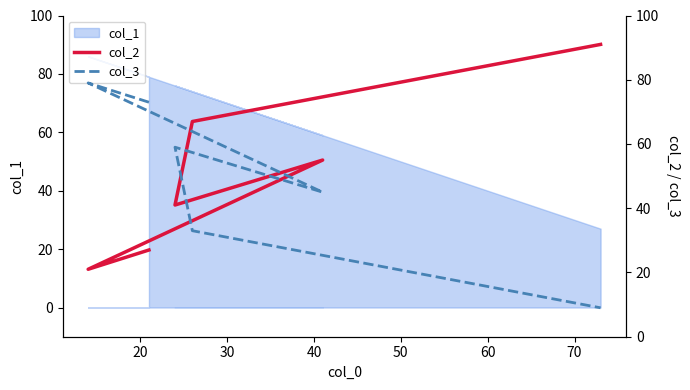

Which series has the largest total across all categories?

col_2